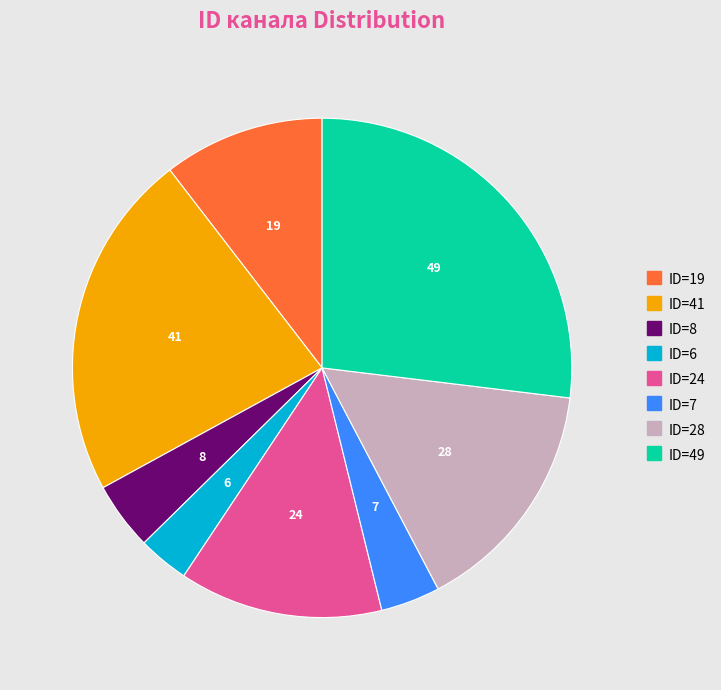

Is there any slice that represents more than half of the pie?

No